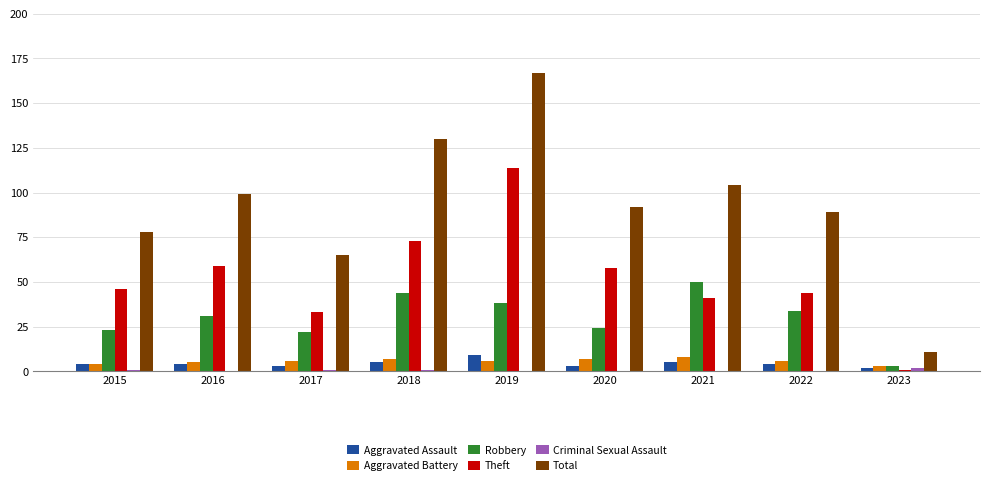

What is the greatest value displayed?

167